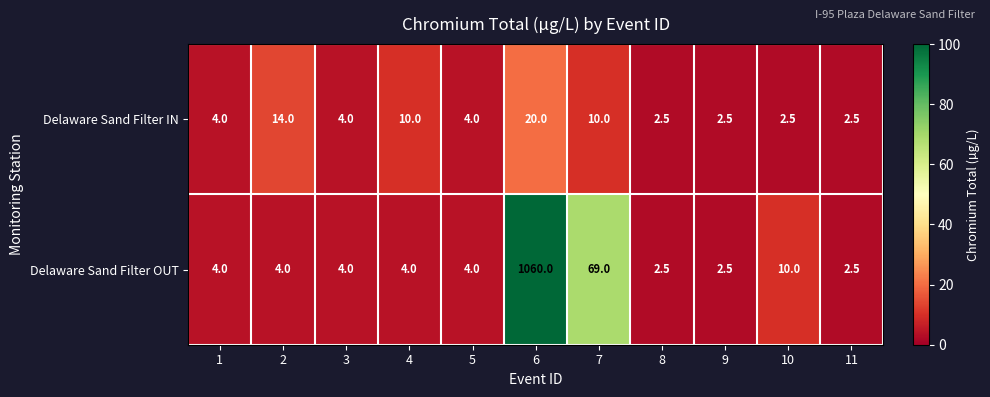

At which category is the sum across all series the highest?

6